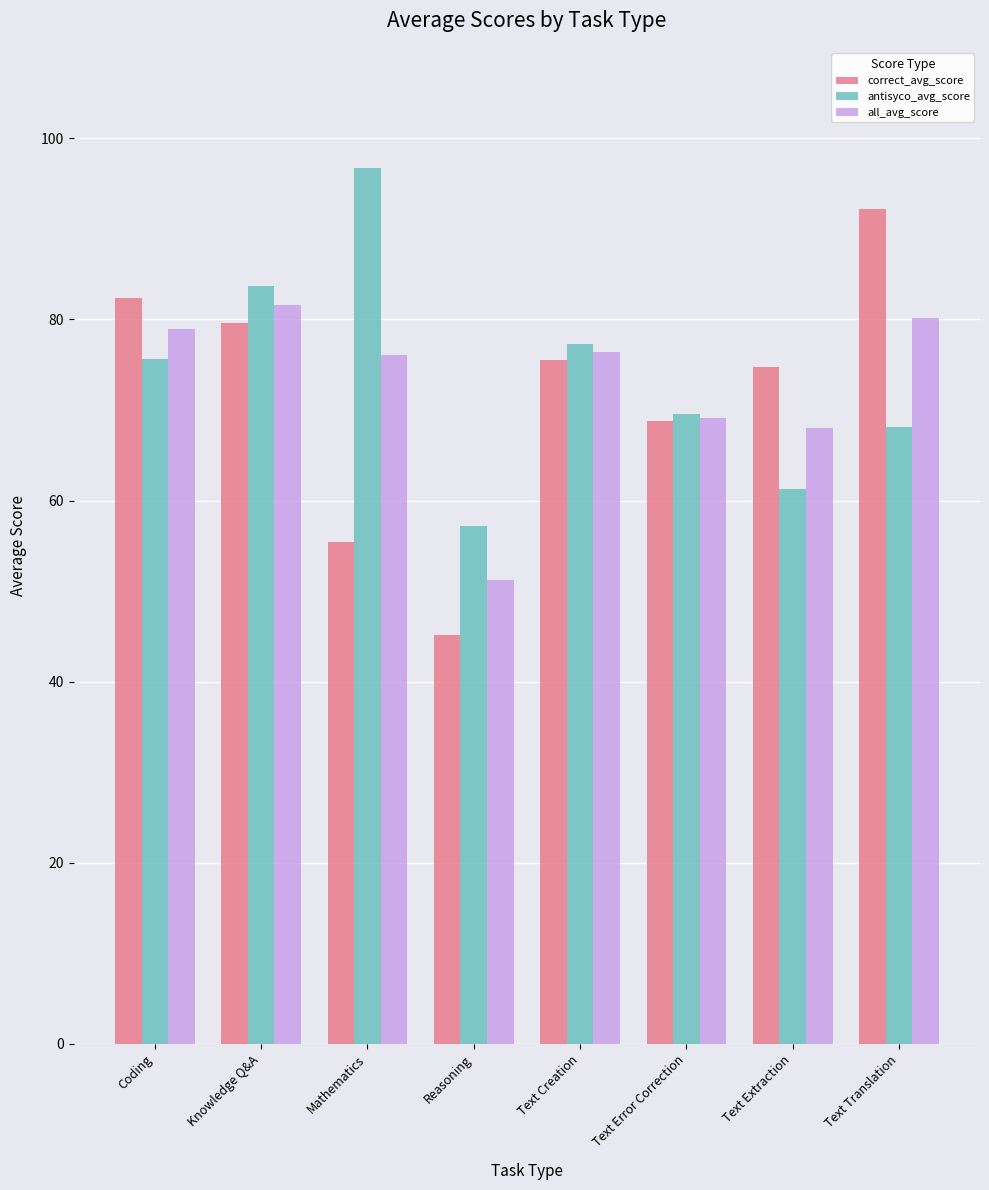

How many values in the antisyco_avg_score series exceed 75?

4